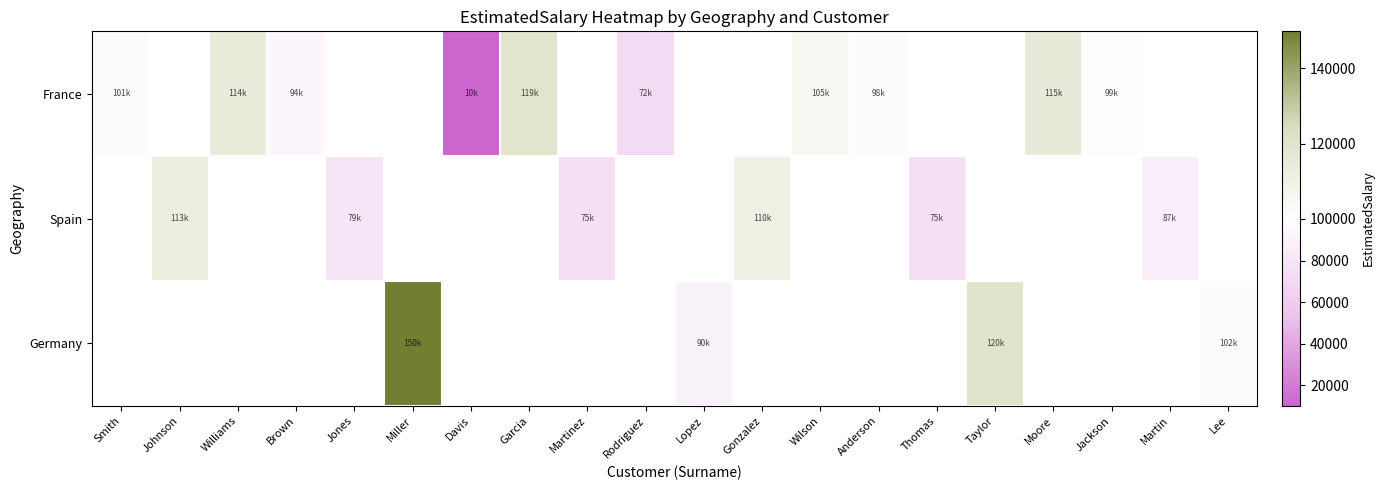

Which series has the largest range (max minus min)?

France